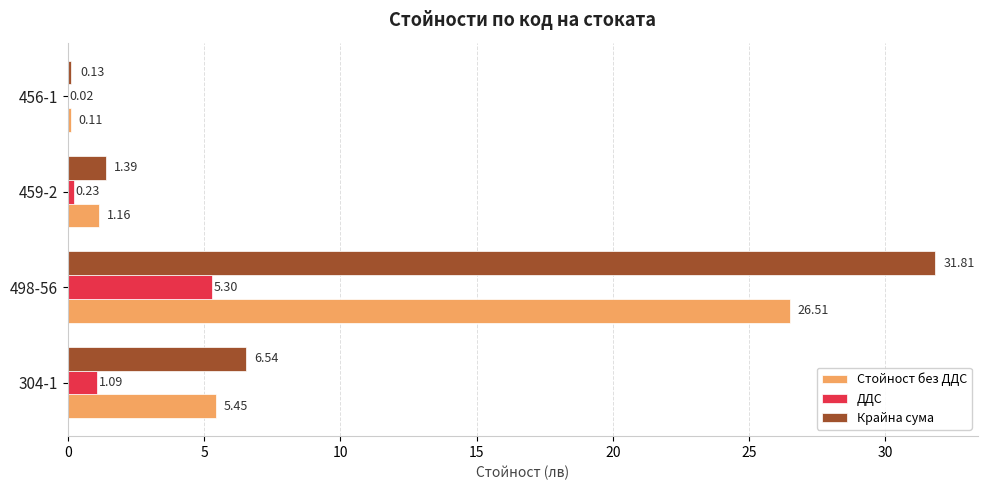

What is the sum of all ДДС values?

6.6